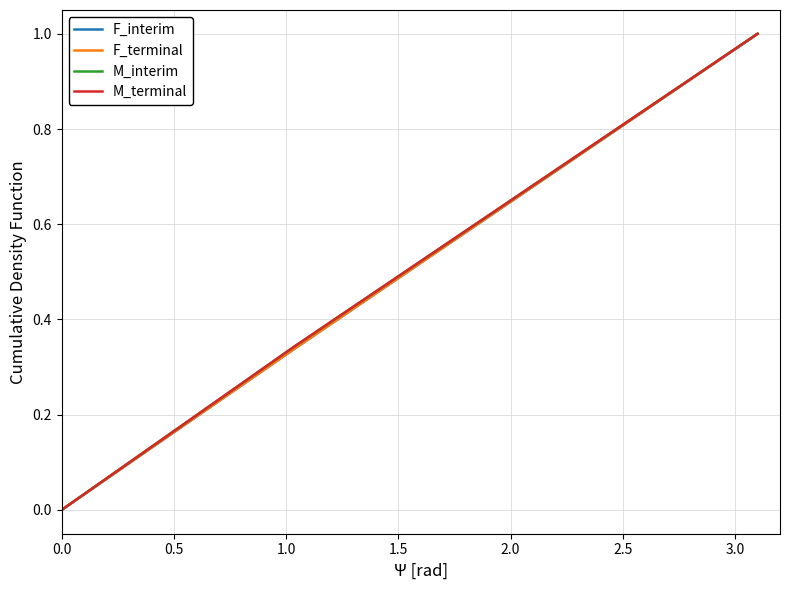

Is this an area chart (filled region under the line)?

No